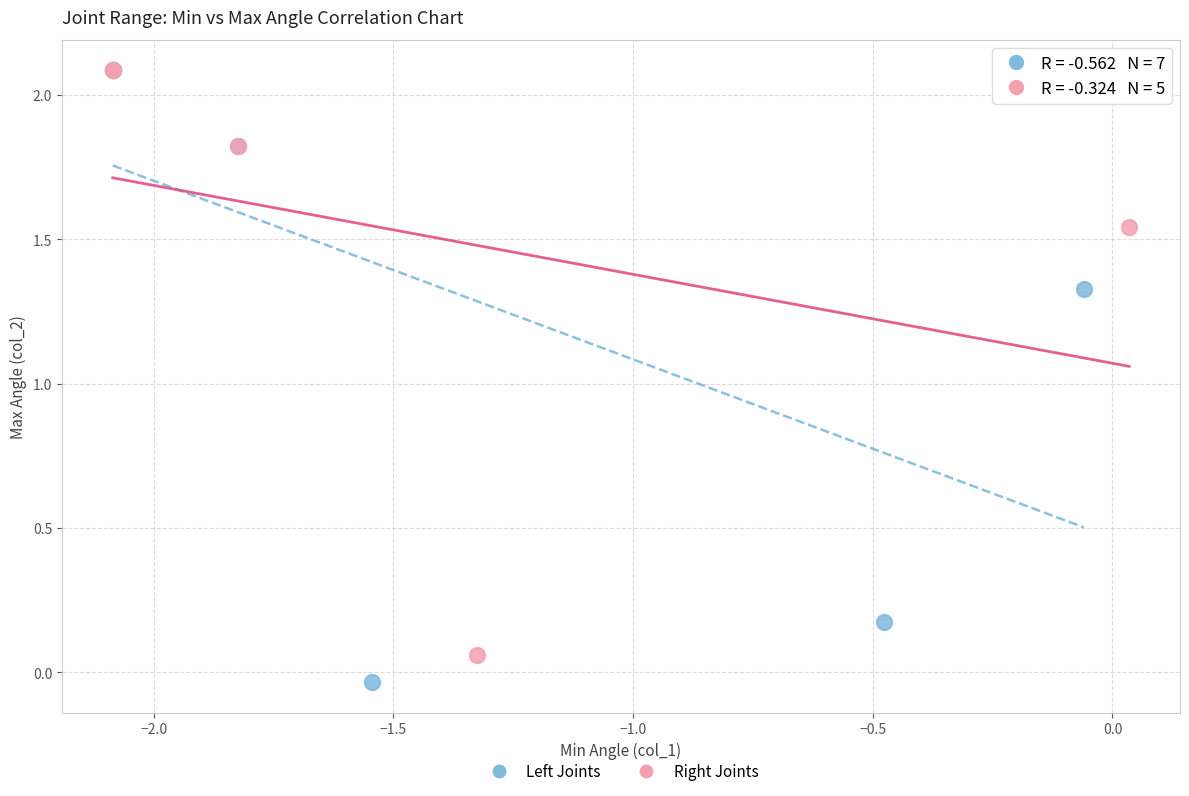

Which series has the largest Y range (max minus min)?

Left Joints